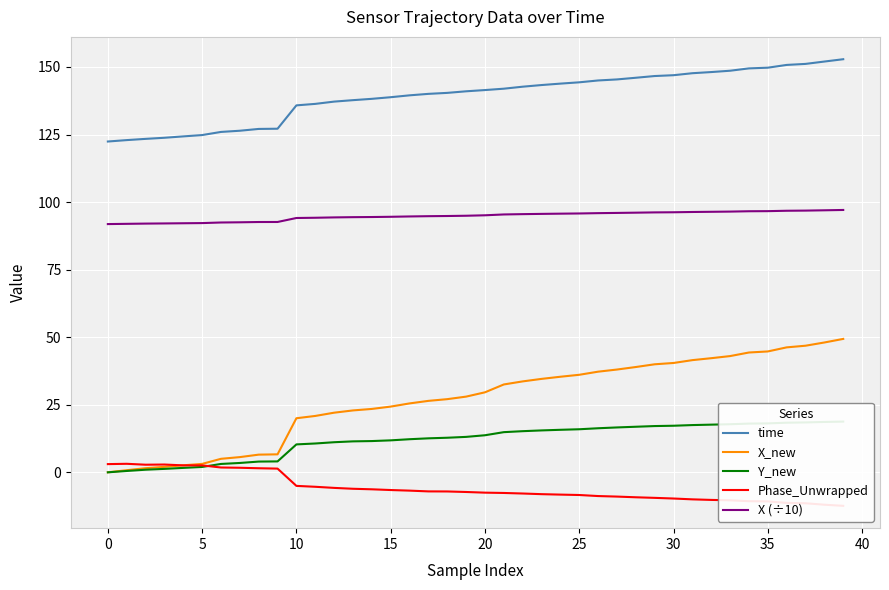

What is the maximum value for X (÷10)?

97.1